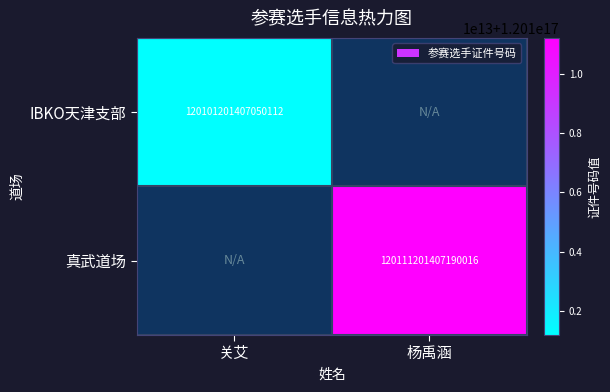

The IBKO天津支部 series shows 120101201407050112 at 关艾. True or false?

True